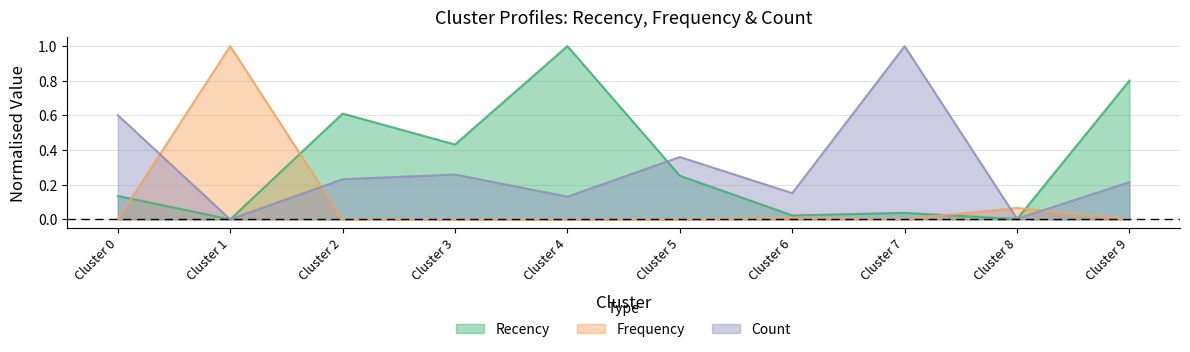

Is it true that Frequency equals 0.0 at Cluster 0?

True